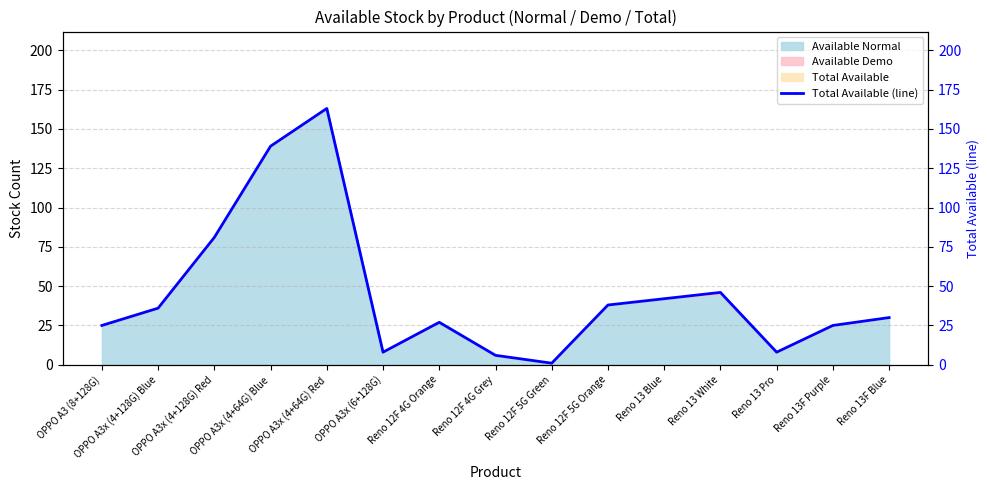

What is the label of the 9th point from the right?

Reno 12F 4G Orange